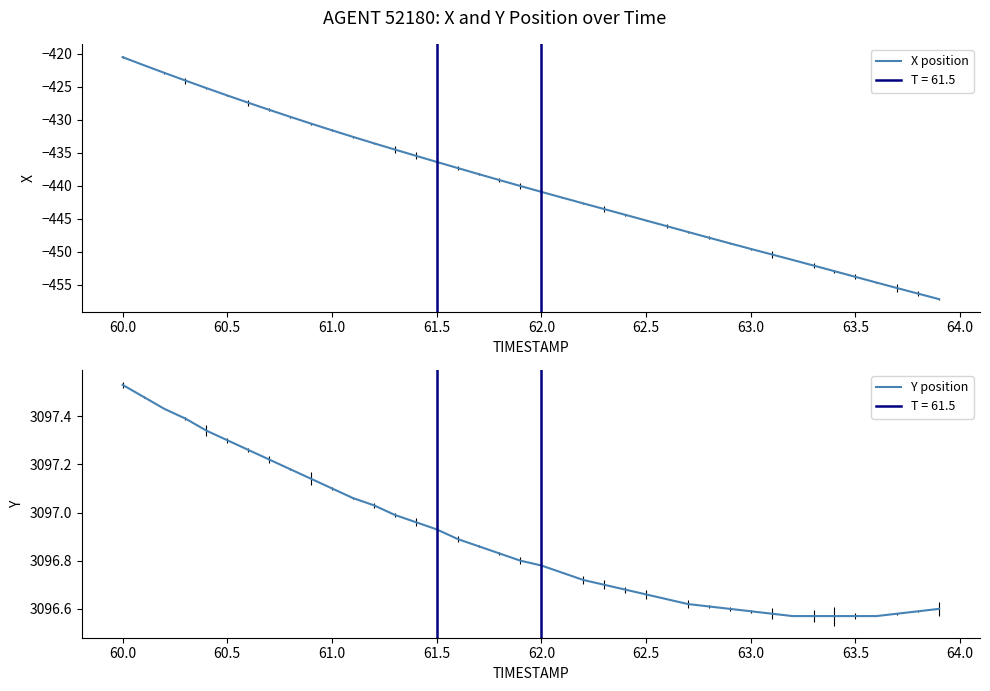

What is the smallest value displayed?

-457.2